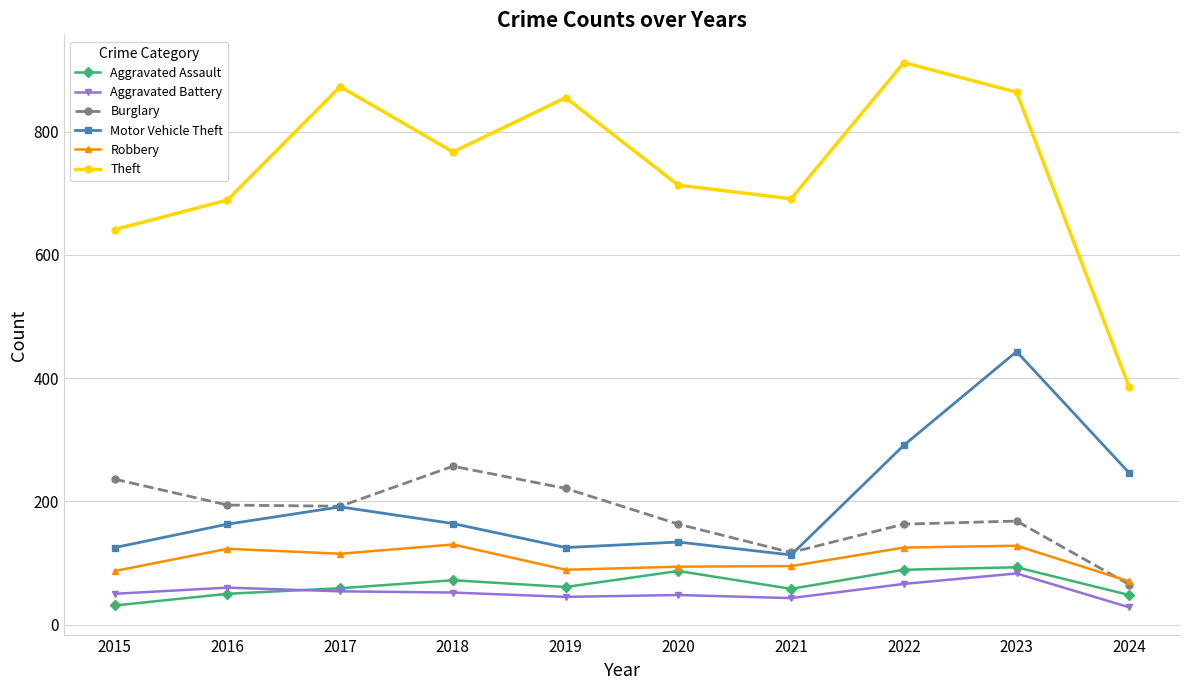

At which category is the sum across all series the highest?

2023